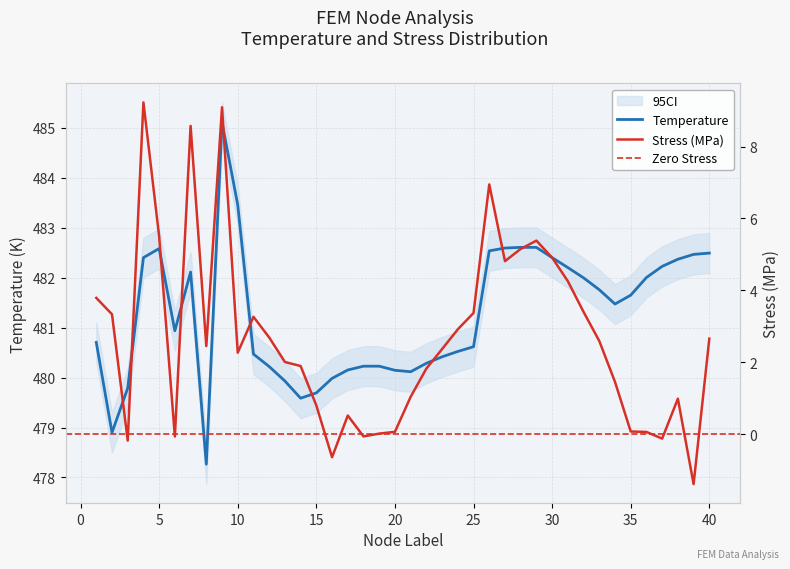

What value does the Temperature series have at 9?

485.1